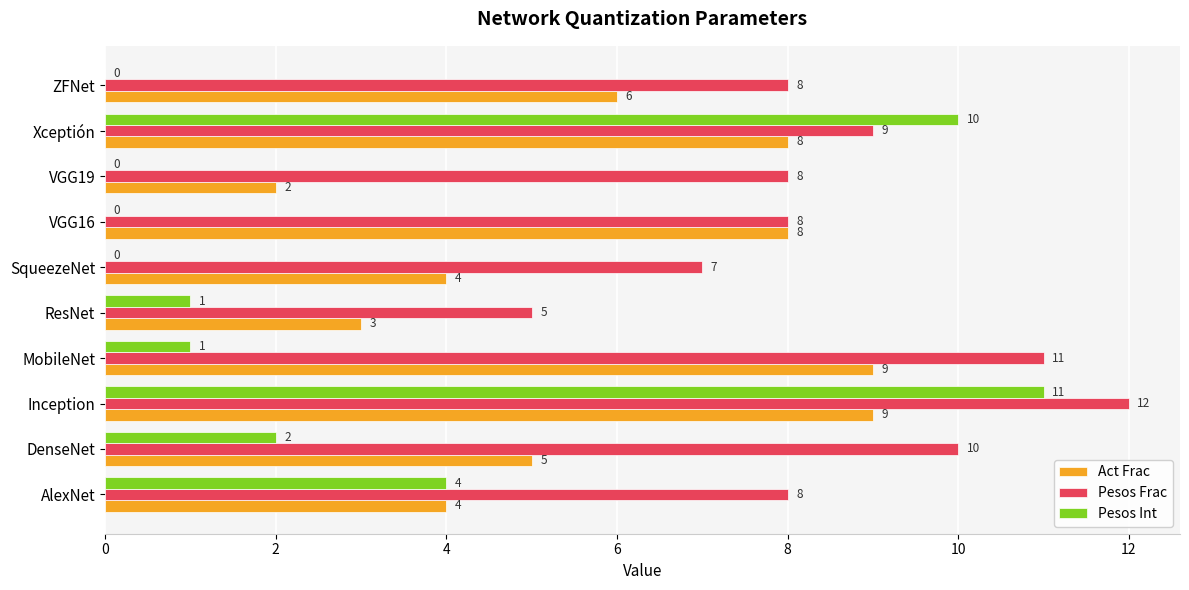

What is the sum of all Pesos Frac values?

86